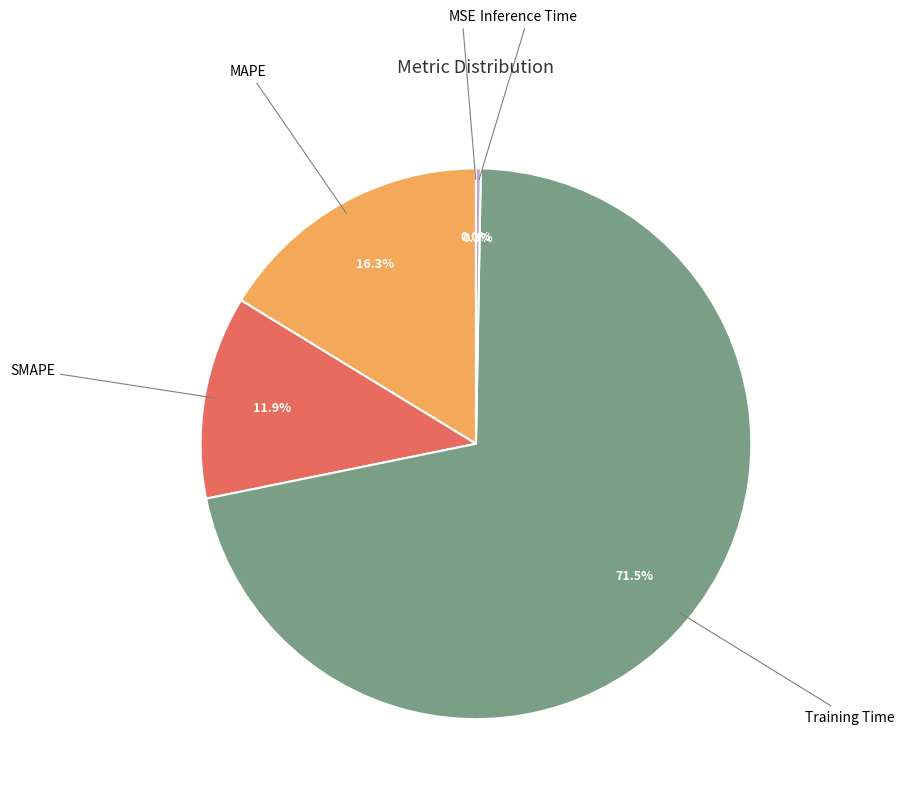

Is there a majority slice in this chart?

Yes